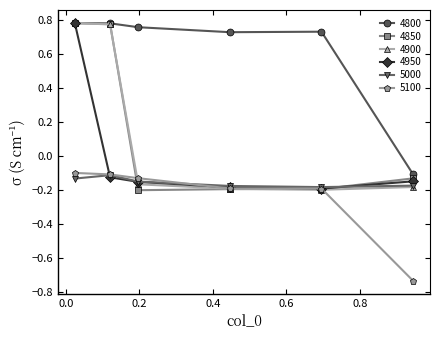

What are all the series names shown in the legend?

4800, 4850, 4900, 4950, 5000, 5100